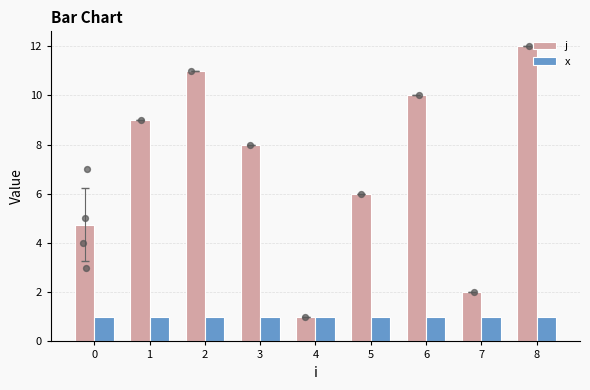

At which category is the sum across all series the highest?

8